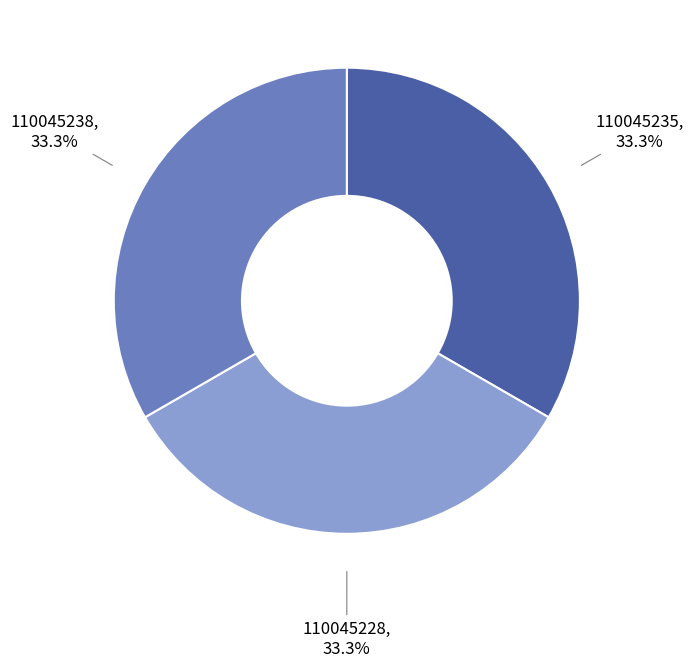

True or false: 110045228 accounts for 33% of the total.

True